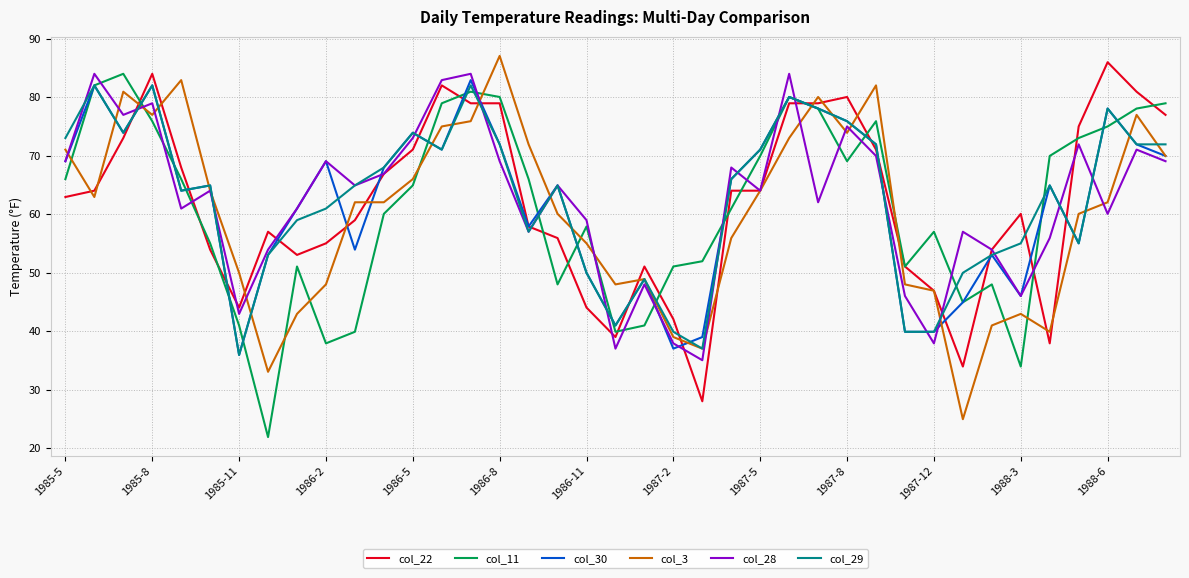

How many values in the col_11 series are below 64?

19